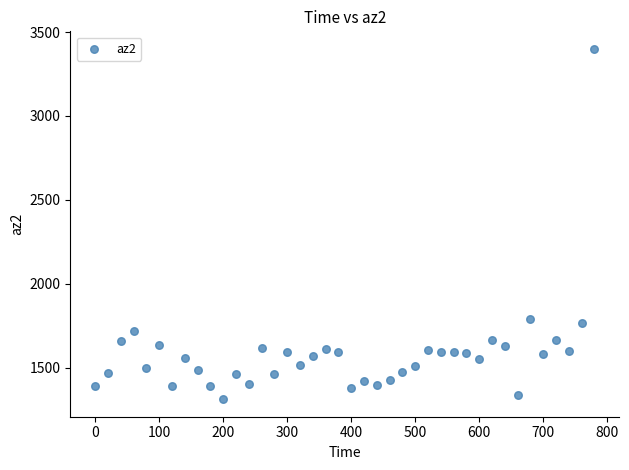

What is the range of Y values (max minus min)?

2088